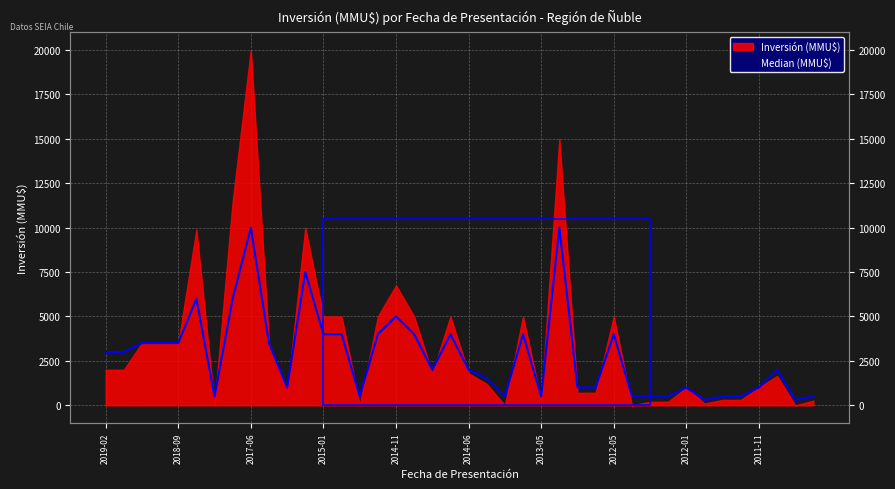

Which label corresponds to the largest value in the chart?

2017-06